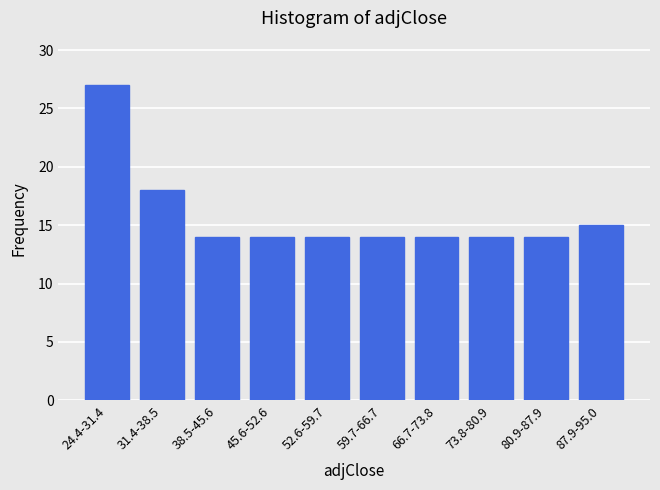

Reading left to right, what are all the values shown in this chart?

27	18	14	14	14	14	14	14	14	15